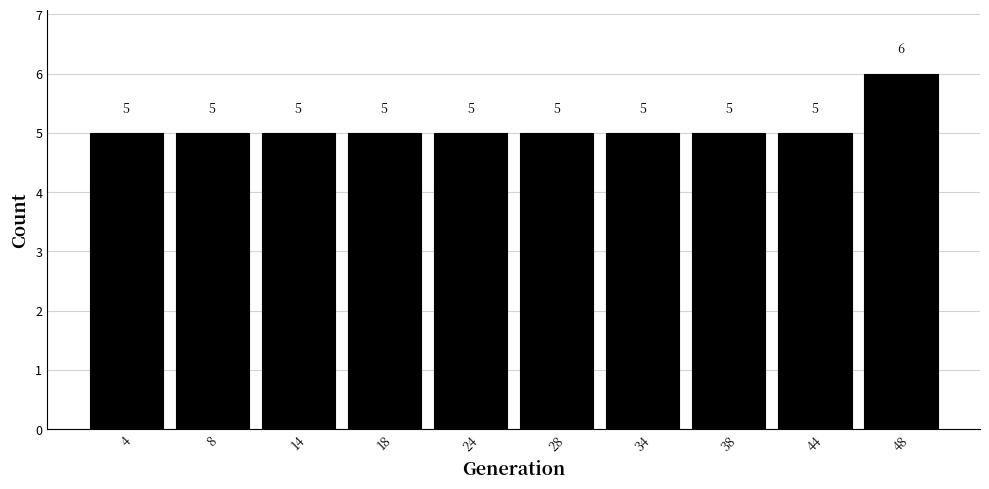

Reading left to right, list every bar in this chart as the range it spans on the x-axis followed by its height.

1 to 6: 5
6 to 11: 5
11 to 16: 5
16 to 21: 5
21 to 26: 5
26 to 31: 5
31 to 36: 5
36 to 41: 5
41 to 46: 5
46 to 51: 6